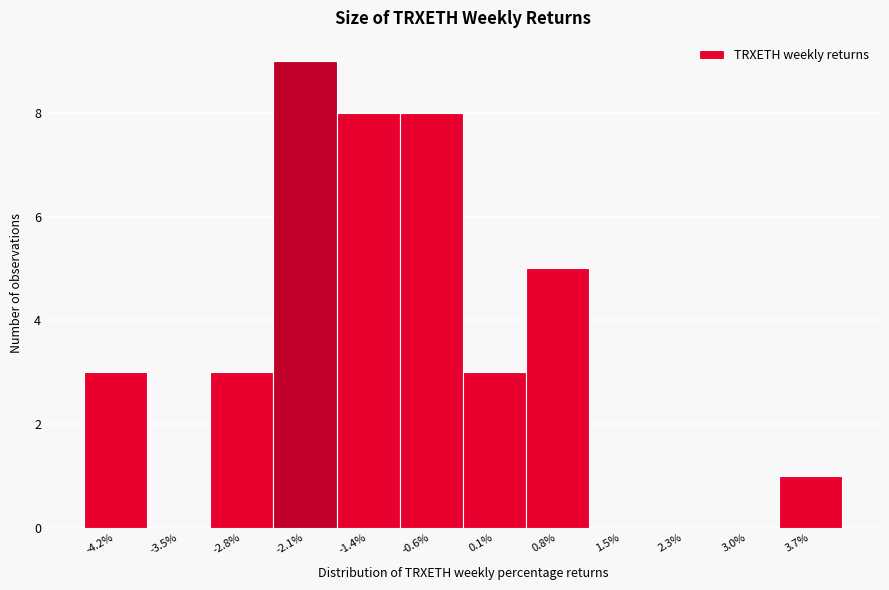

Reading right to left, list all the values displayed in this chart.

3.7%=1	3.0%=0	2.3%=0	1.5%=0	0.8%=5	0.1%=3	-0.6%=8	-1.4%=8	-2.1%=9	-2.8%=3	-3.5%=0	-4.2%=3